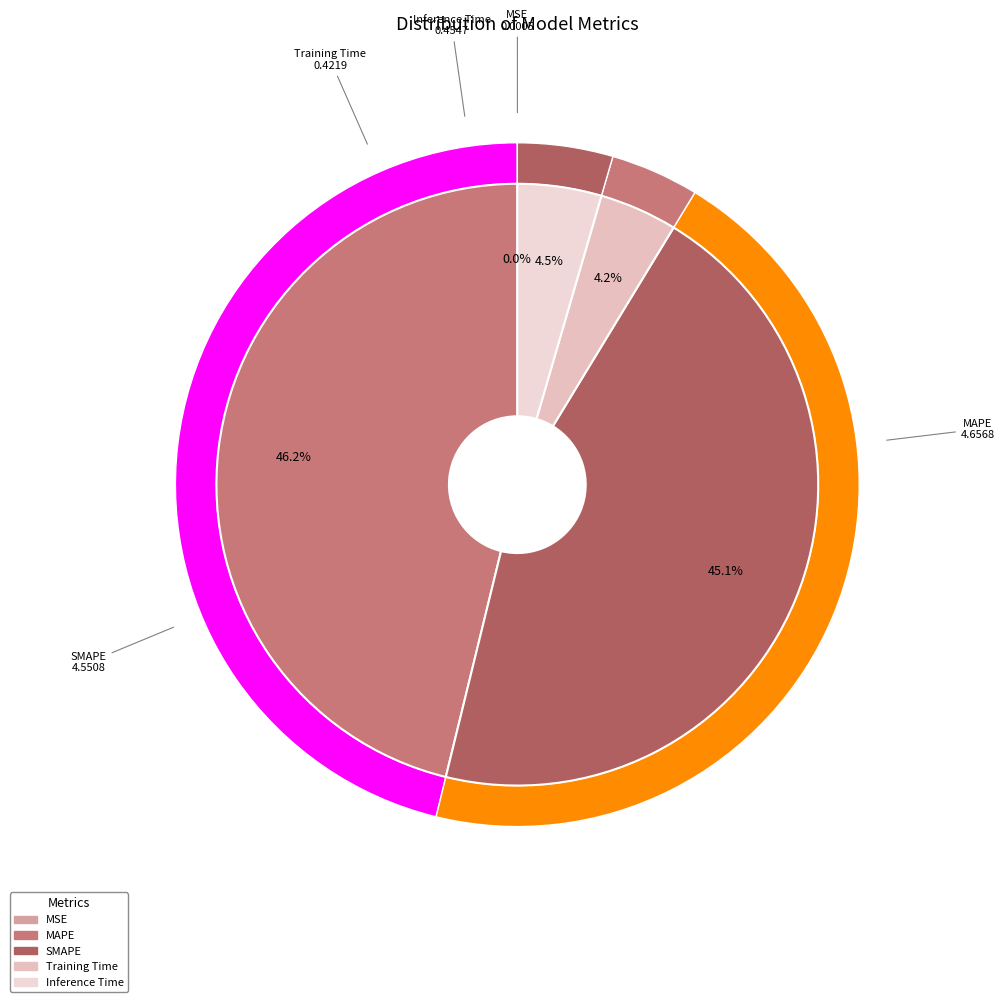

Count the number of slices in the pie.

5